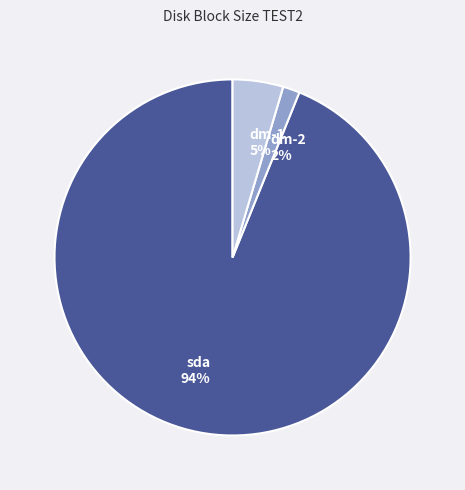

Which category has the smallest portion of the pie?

dm-2